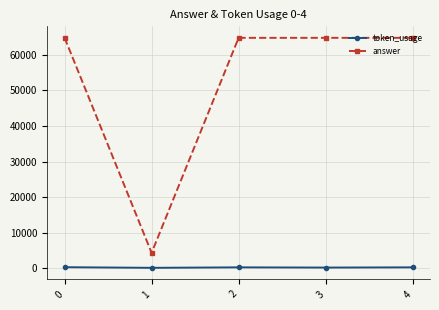

At how many categories does at least one series exceed 44636?

4